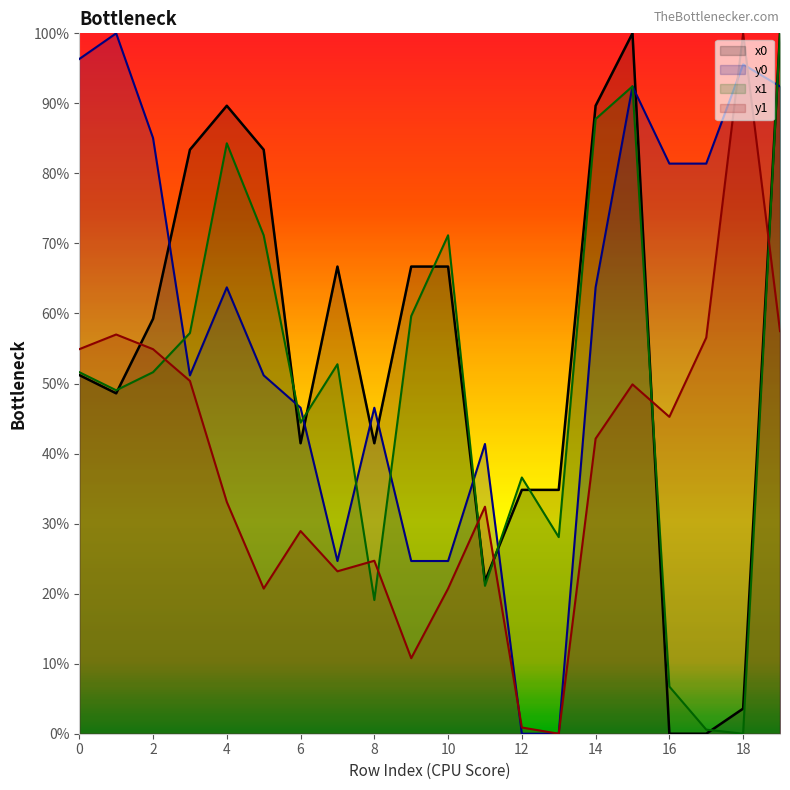

Reading right to left, what are all the values shown in this chart?

x0: 100.0	3.6	0.0	0.0	100.0	89.7	34.8	34.8	21.8	66.7	66.7	41.5	66.7	41.5	83.4	89.7	83.4	59.2	48.6	51.2
y0: 92.4	95.6	81.4	81.4	92.4	63.7	0.0	0.0	41.4	24.7	24.7	46.5	24.7	46.5	51.2	63.7	51.2	85.1	100.0	96.3
x1: 100.0	0.0	0.6	6.7	92.4	87.8	28.1	36.6	21.1	71.2	59.6	19.1	52.8	44.4	71.2	84.3	57.2	51.6	49.0	51.6
y1: 57.5	100.0	56.6	45.2	49.9	42.1	0.0	0.9	32.4	20.7	10.8	24.7	23.2	28.9	20.7	33.1	50.4	54.9	57.0	54.9